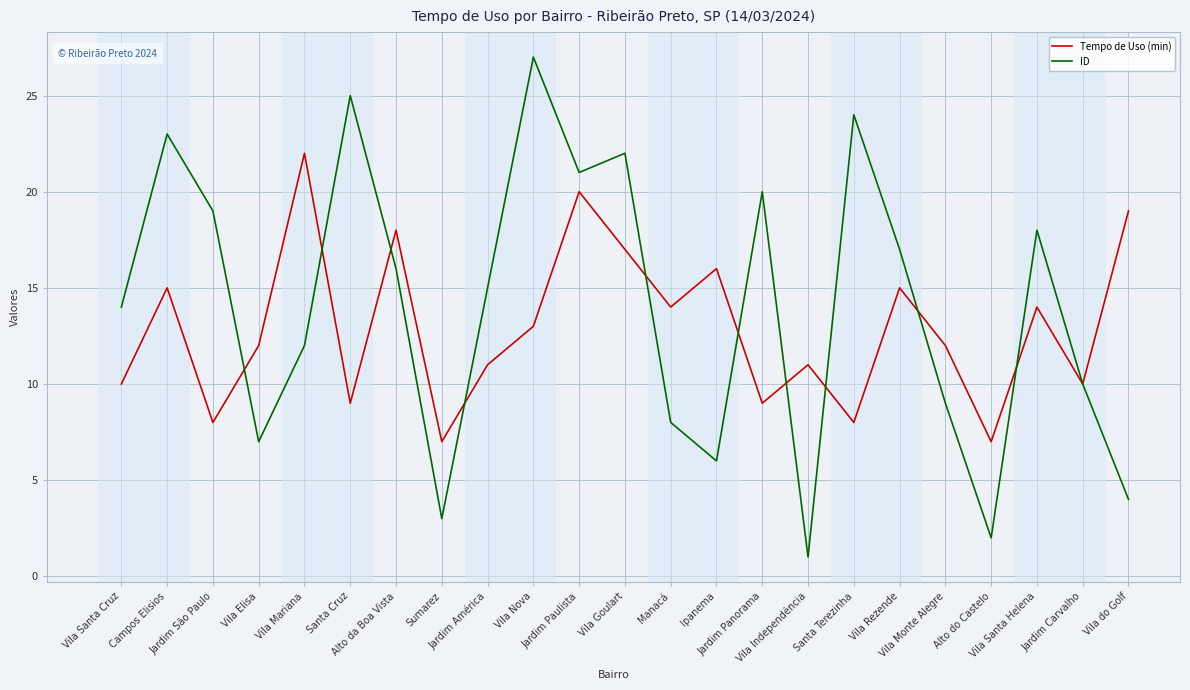

True or false: Tempo de Uso (min) has more than 2 interior local peaks.

True